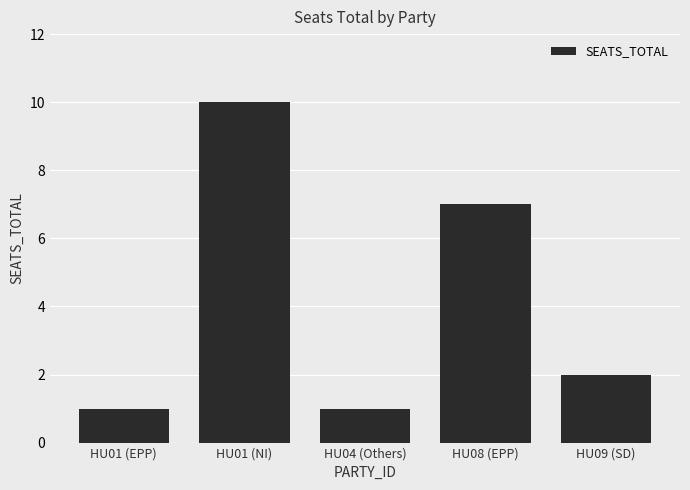

What is the value of the 3rd bar from the left?

1